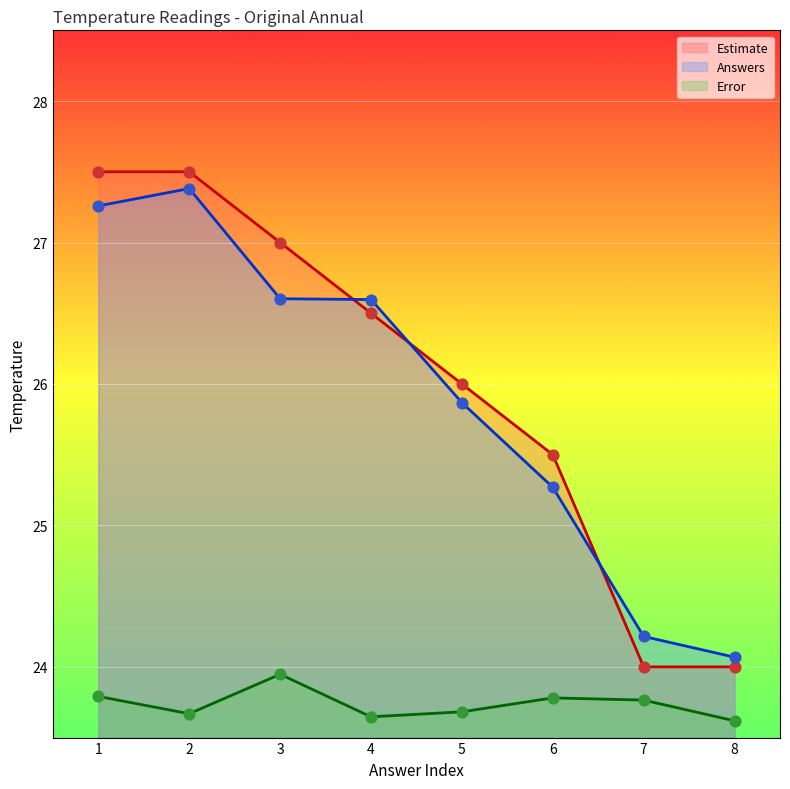

Which series has the largest total across all categories?

Estimate